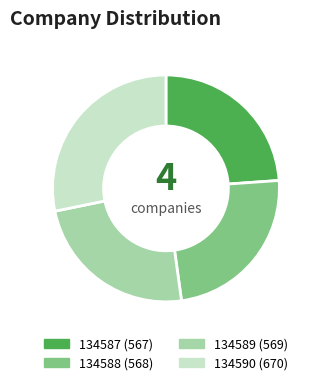

How many slices are in this pie chart?

4